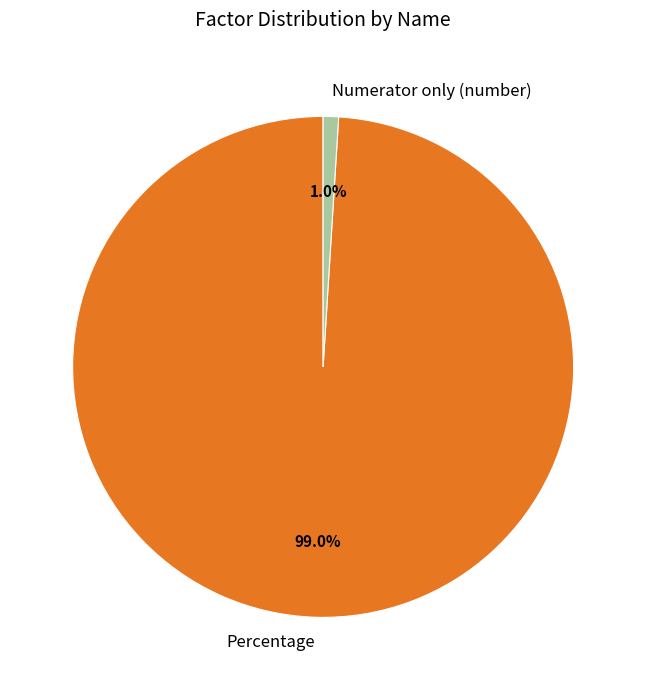

The Percentage slice represents 99% of the pie. True or false?

True